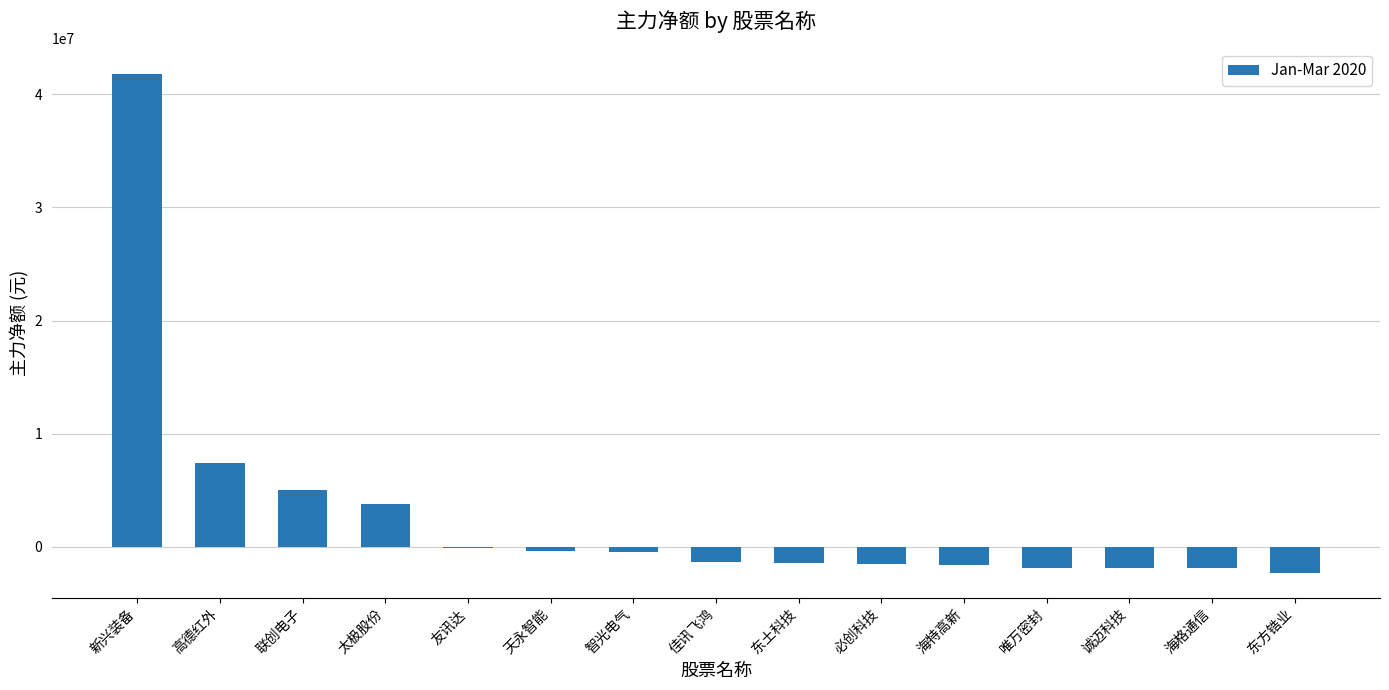

What is the average value?

2900392